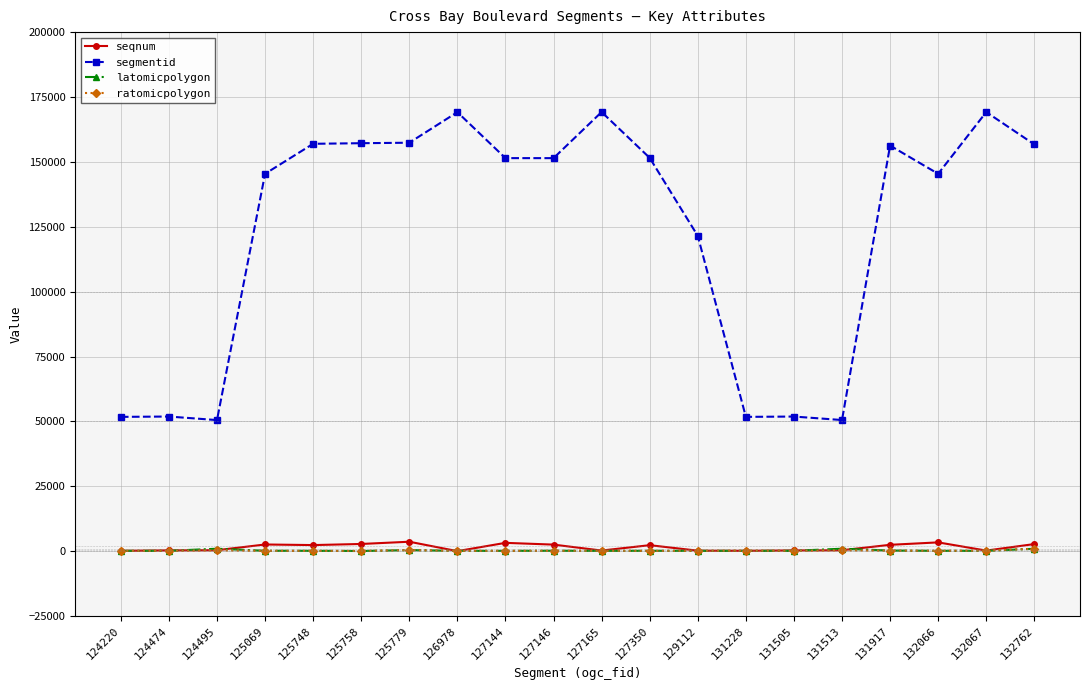

Is the value of latomicpolygon at 129112 greater than the value of segmentid at 127146?

No